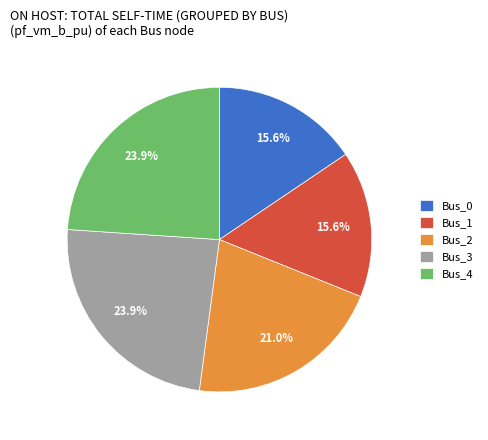

Is there a majority slice in this chart?

No